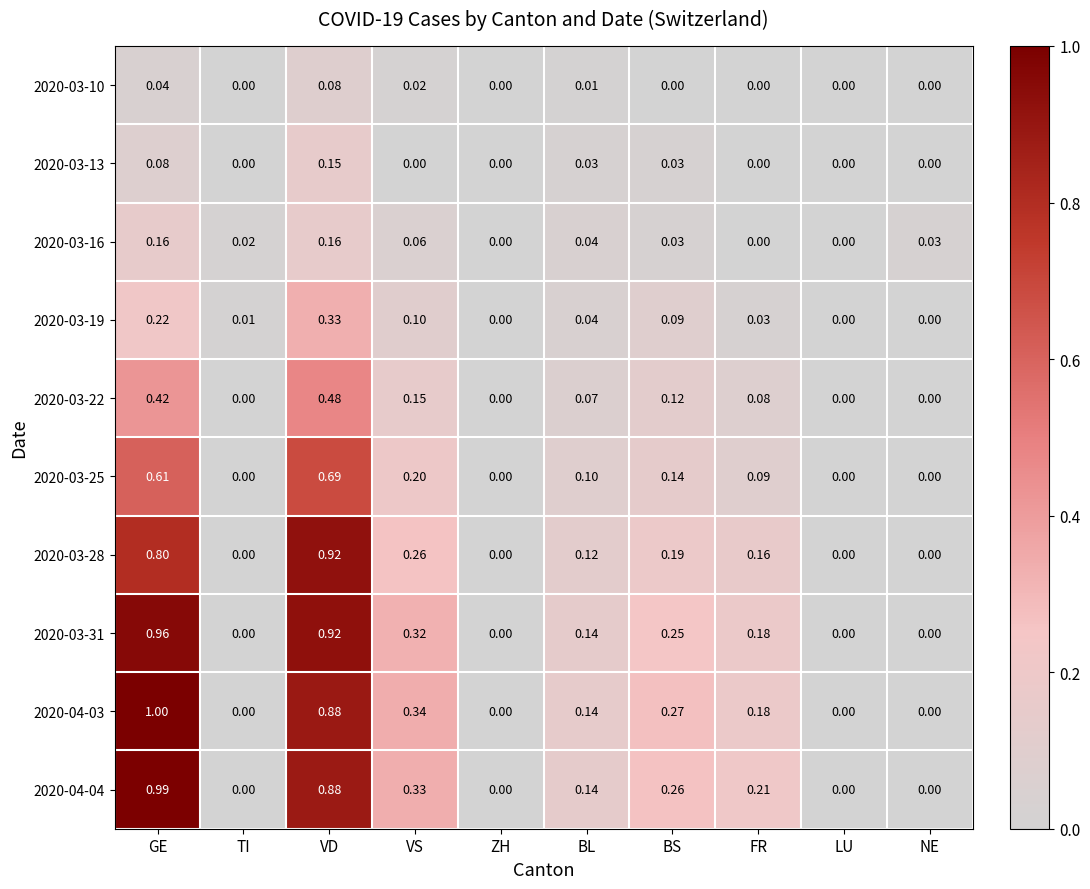

At which category is the sum across all series the highest?

VD